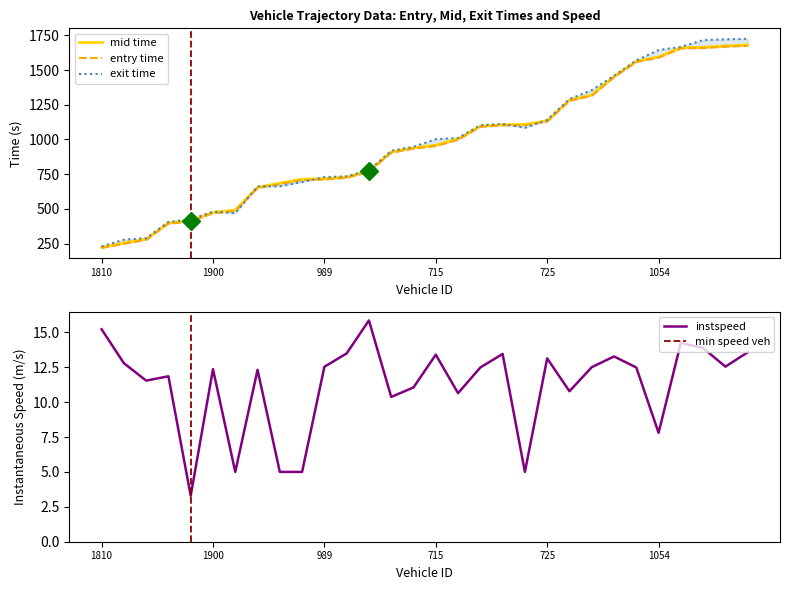

Read the exit value at 989.

728.3